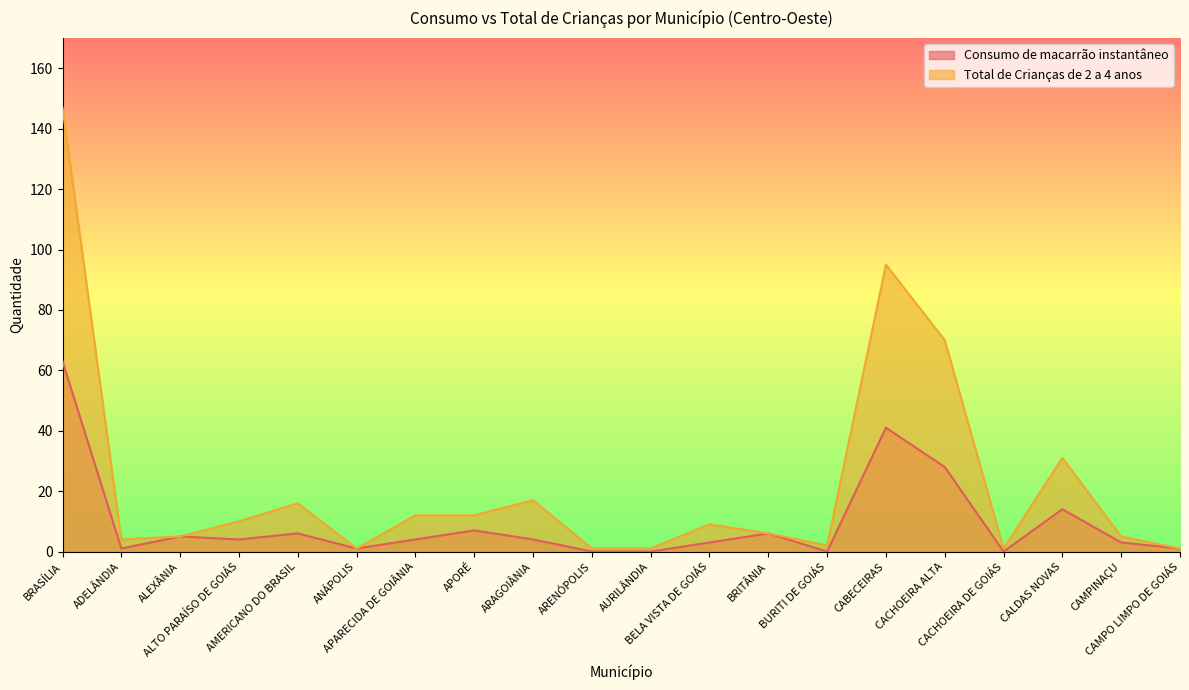

True or false: Consumo de macarrão instantâneo has more than 1 interior local peaks.

True